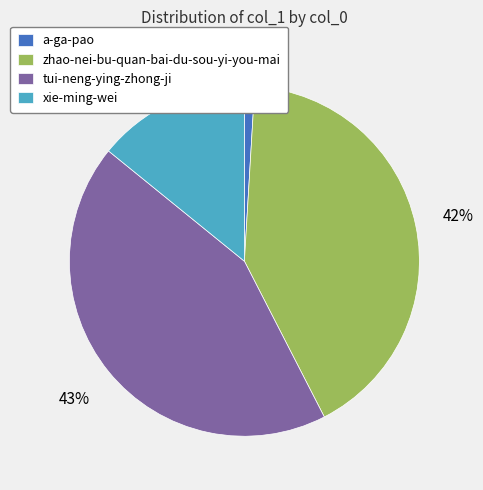

Is there any slice that represents more than half of the pie?

No